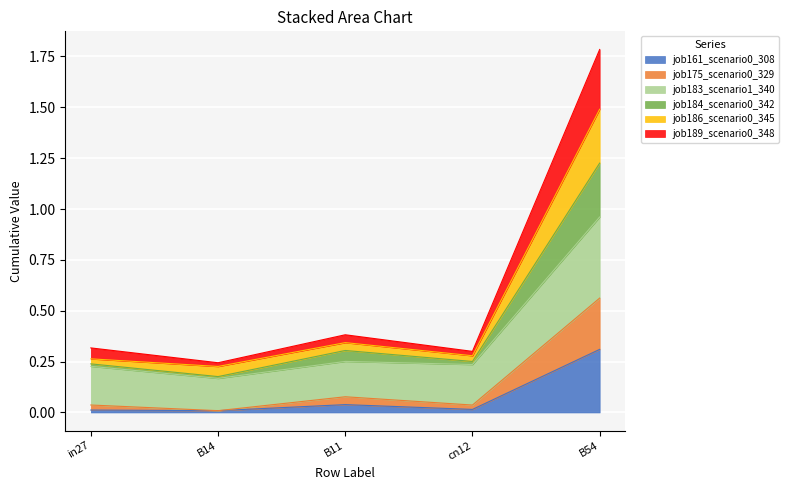

Count the job186_scenario0_345 values in the range 0 to 1.

4